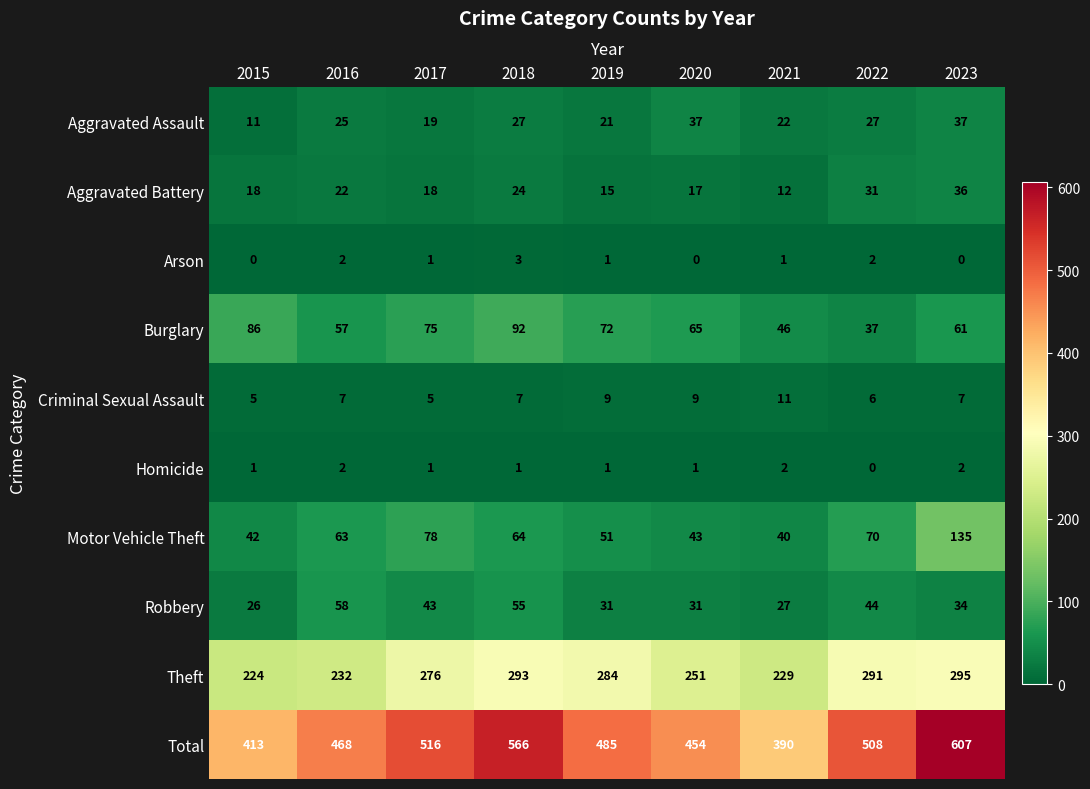

Where is Burglary nearest to the value 64?

2020